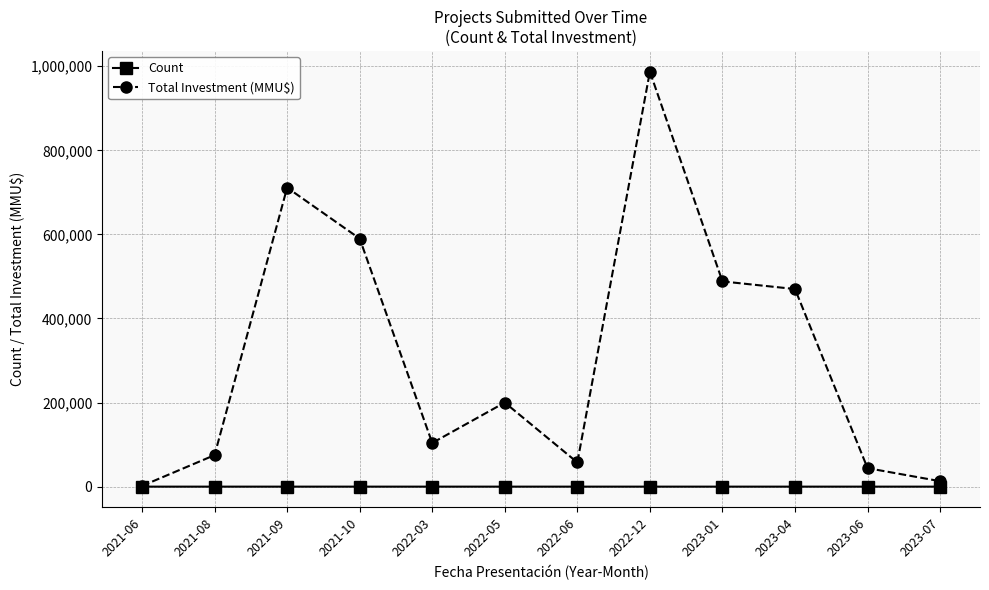

Which series has the largest total across all categories?

Total Investment (MMU$)